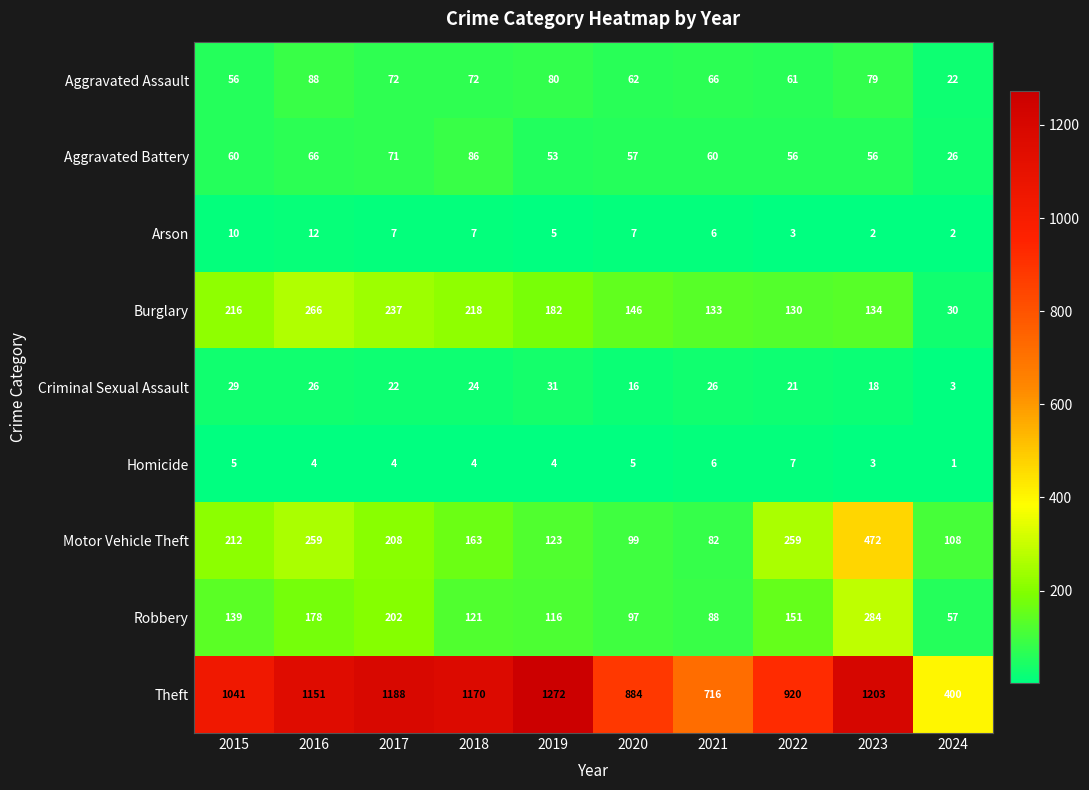

Where does the Burglary series first go above 182?

2015